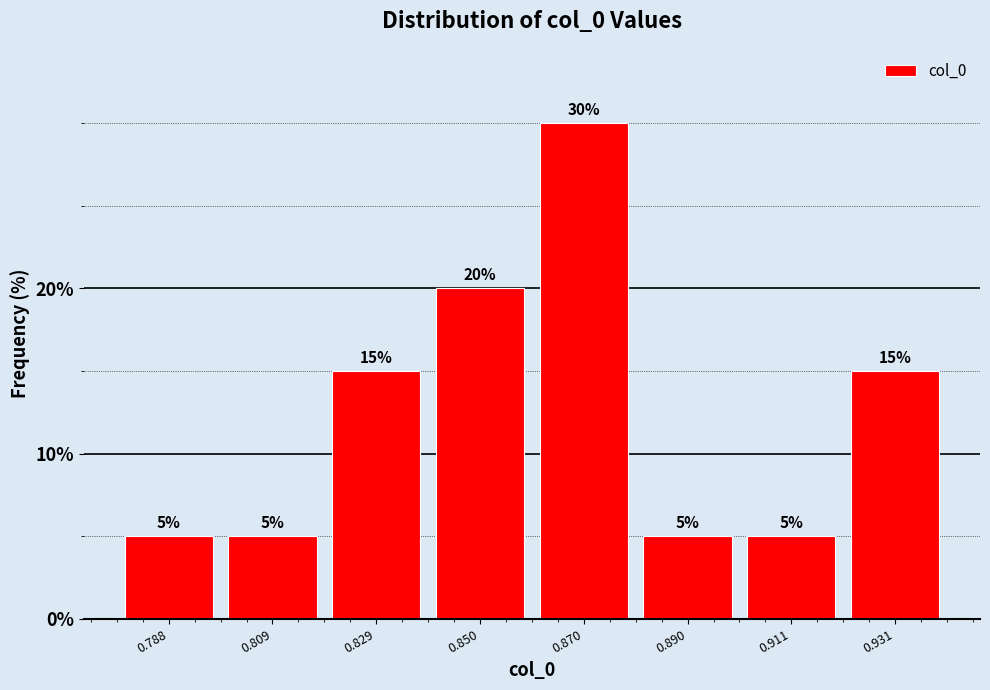

Over which range of the x-axis is the bar tallest?

0.86 to 0.88